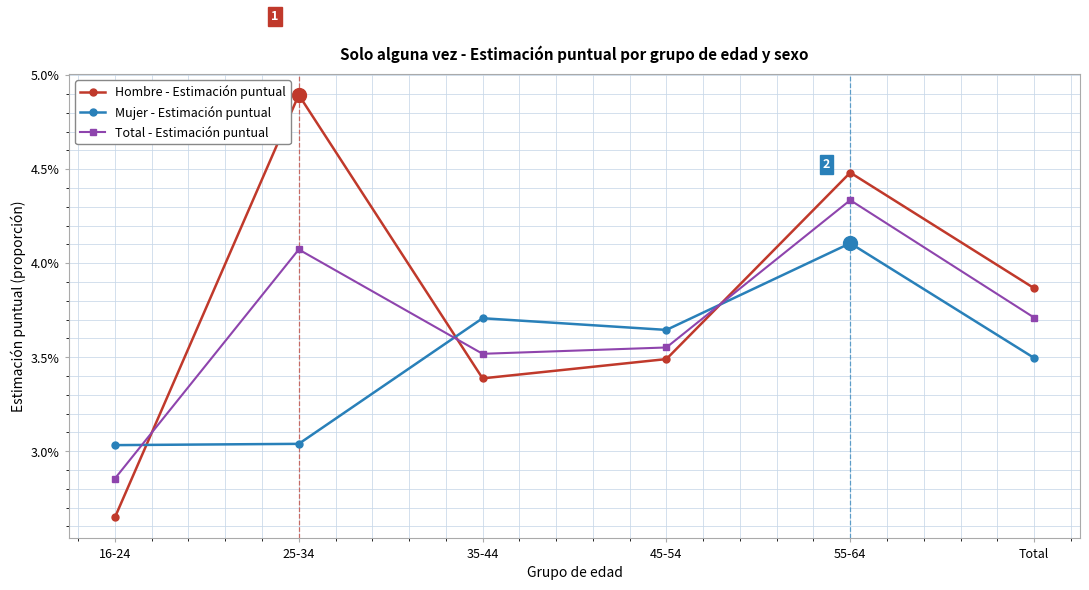

Is it true that Mujer - Estimación puntual equals 0.0 at 25-34?

False